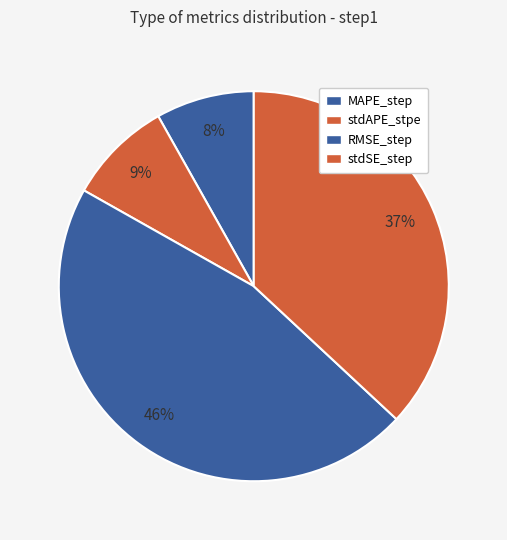

What is the change in value from MAPE_step to RMSE_step?

+0.3